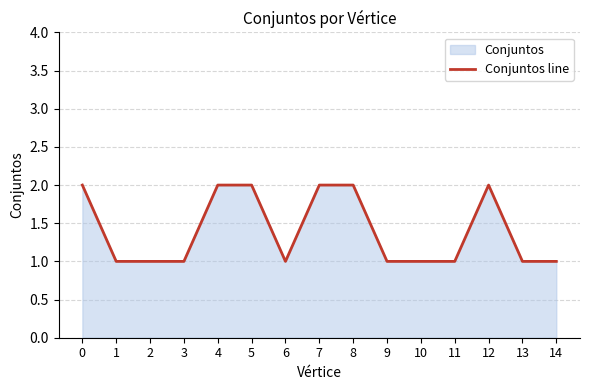

Reading left to right, list all the values displayed in this chart.

2	1	1	1	2	2	1	2	2	1	1	1	2	1	1